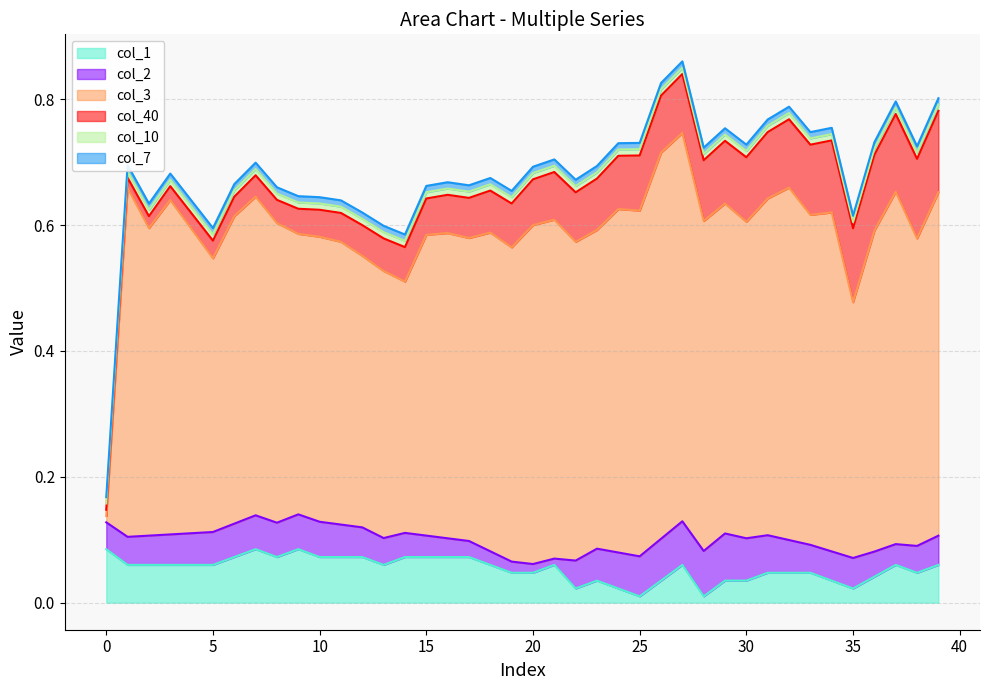

Is the value of col_1 at 28 greater than the value of col_10 at 17?

Yes